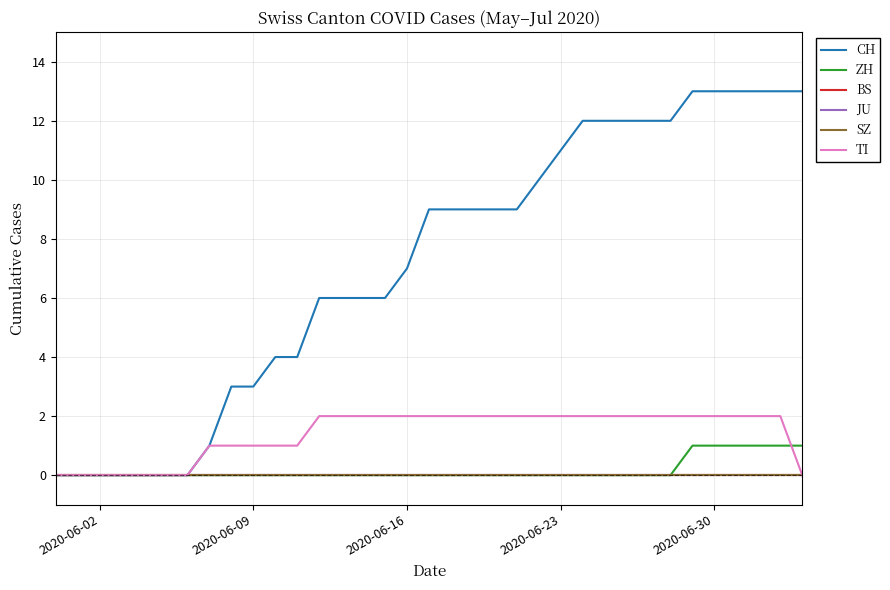

Does the chart have visible grid lines?

Yes